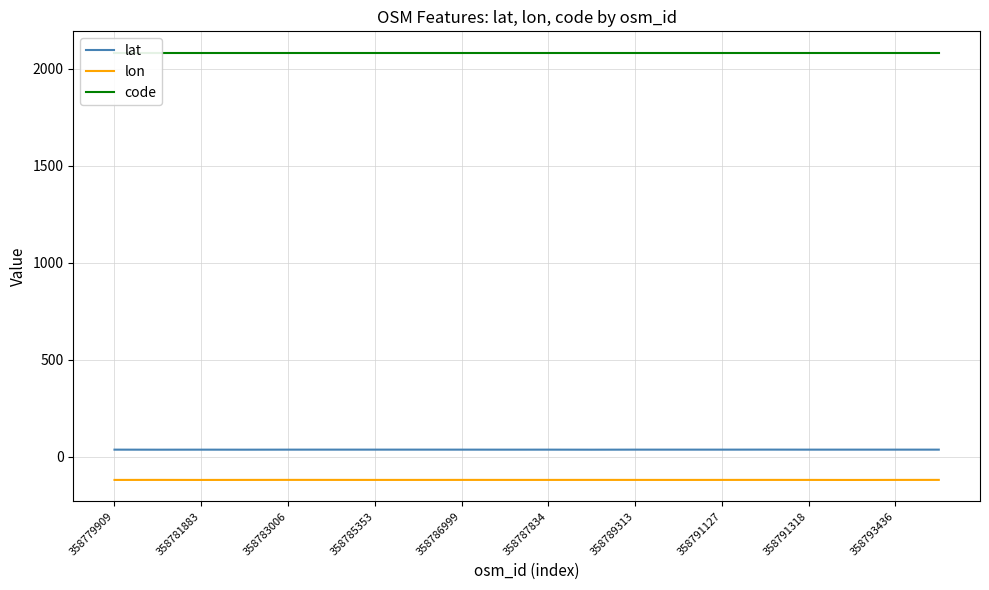

What is the smallest value displayed?

-119.9